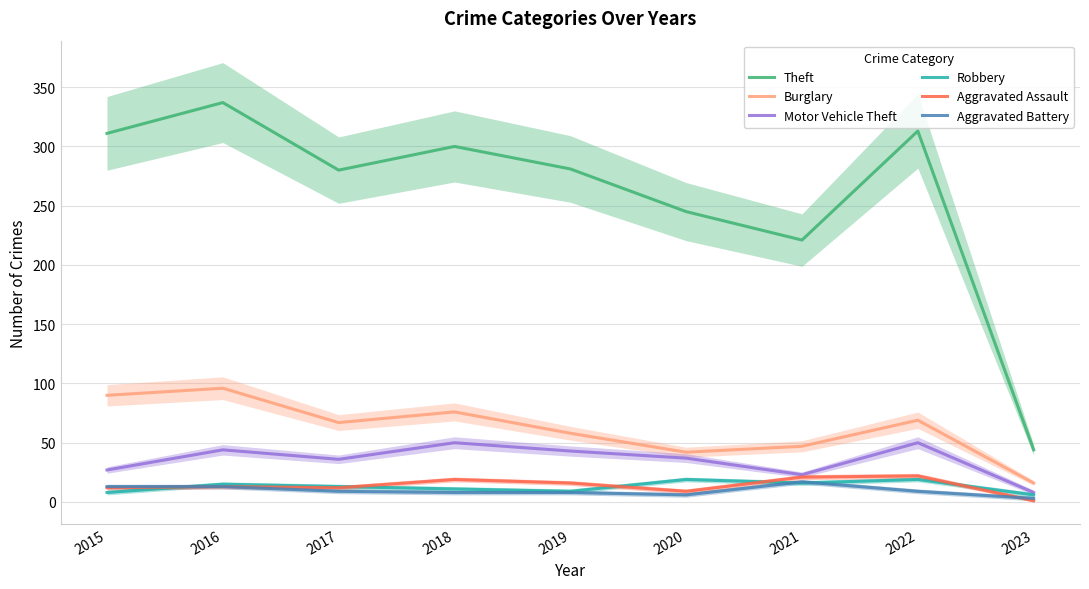

True or false: Burglary has a value of 42 at 2020.

True